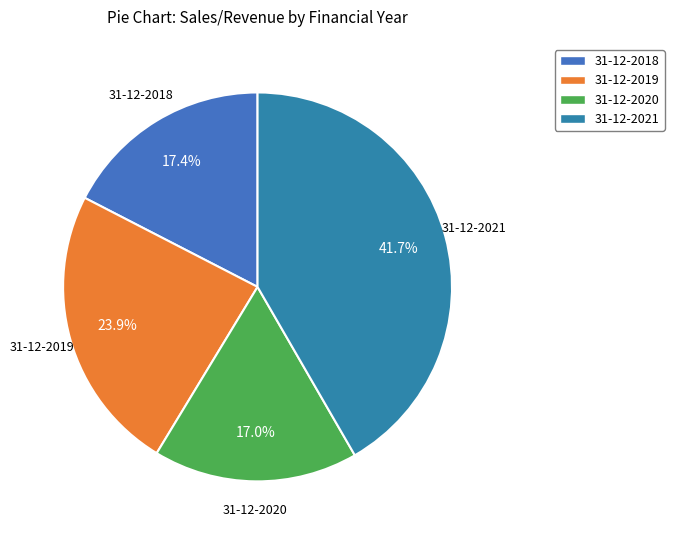

Count the number of slices in the pie.

4